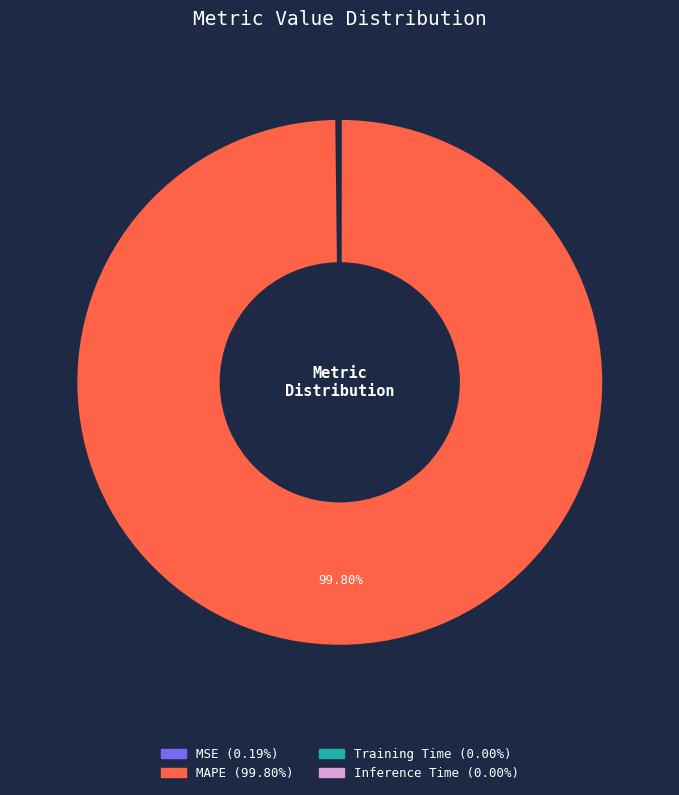

To the nearest percent, what is the average slice percentage?

25%